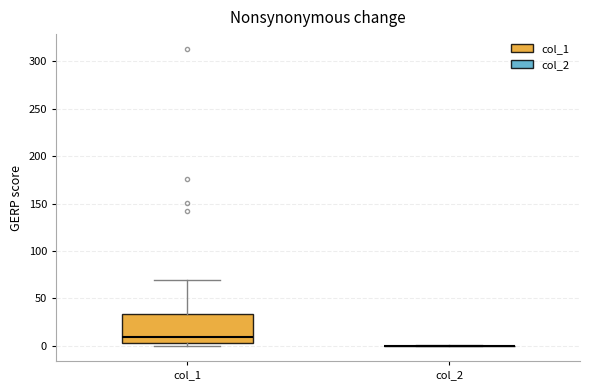

Reading left to right, transcribe this box plot: for each box, give where its median line is, the range the box spans, and where its two whiskers end, as read against the y-axis. The values are not printed on the chart, so give them approximately, as read against the axis.

col_1: median 10, box 5 to 35, whiskers 0 to 70
col_2: box collapsed to a line at 0, whiskers 0 to 0